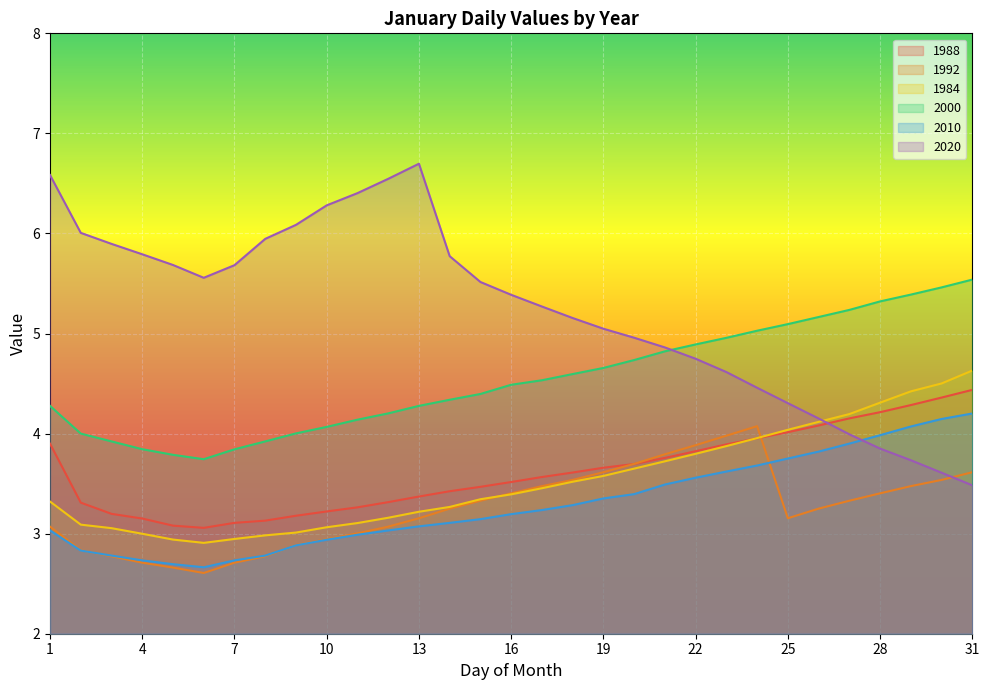

List the labels in order of 2000 value, smallest first.

6, 5, 7, 4, 3, 8, 2, 9, 10, 11, 12, 1, 13, 14, 15, 16, 17, 18, 19, 20, 21, 22, 23, 24, 25, 26, 27, 28, 29, 30, 31